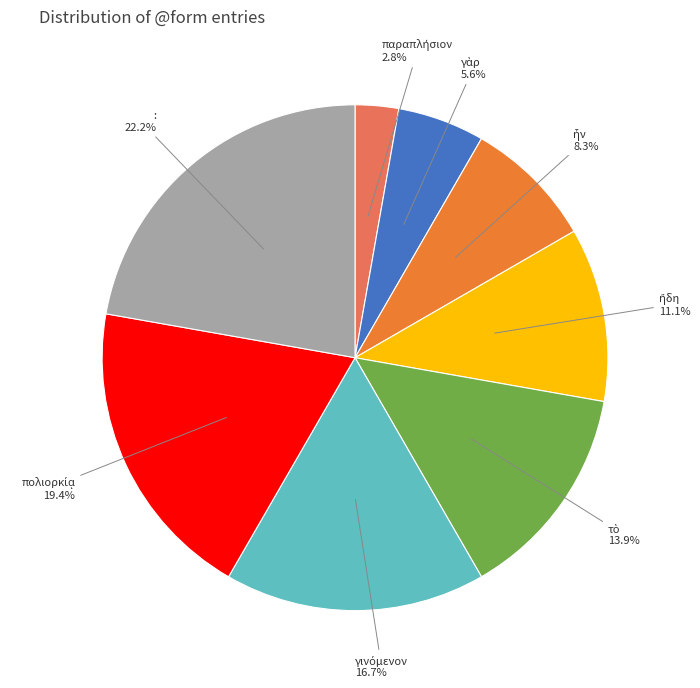

Is there any slice that represents more than half of the pie?

No